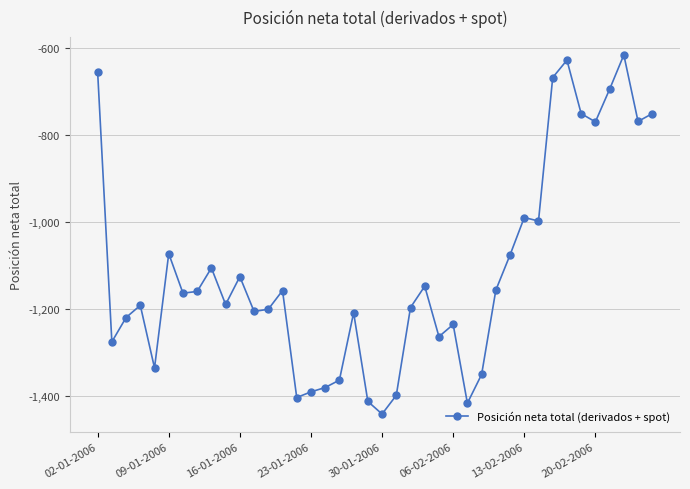

Does the chart display data point markers on the line(s)?

Yes